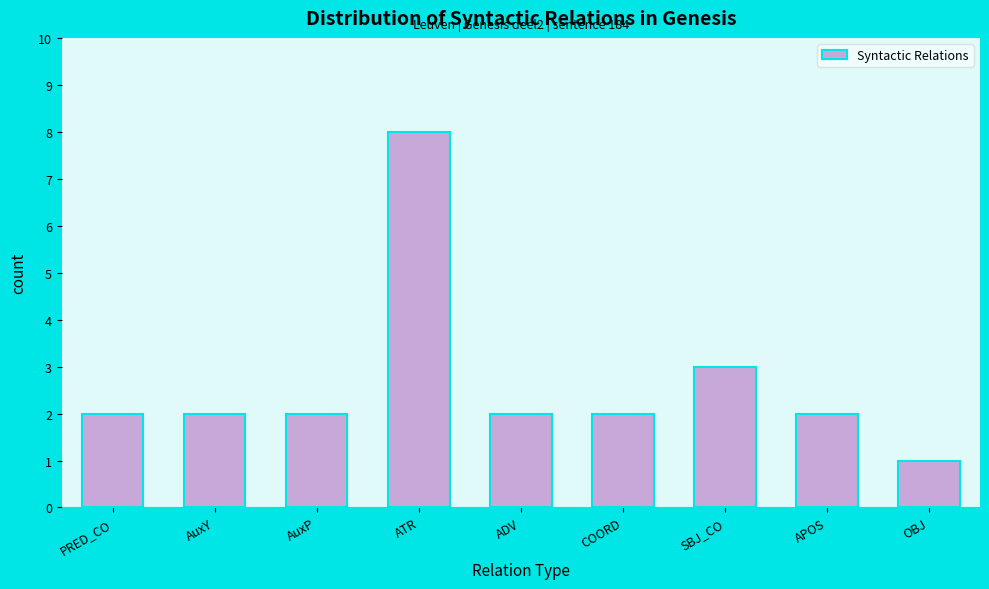

Reading left to right, list all the values displayed in this chart.

PRED_CO=2	AuxY=2	AuxP=2	ATR=8	ADV=2	COORD=2	SBJ_CO=3	APOS=2	OBJ=1